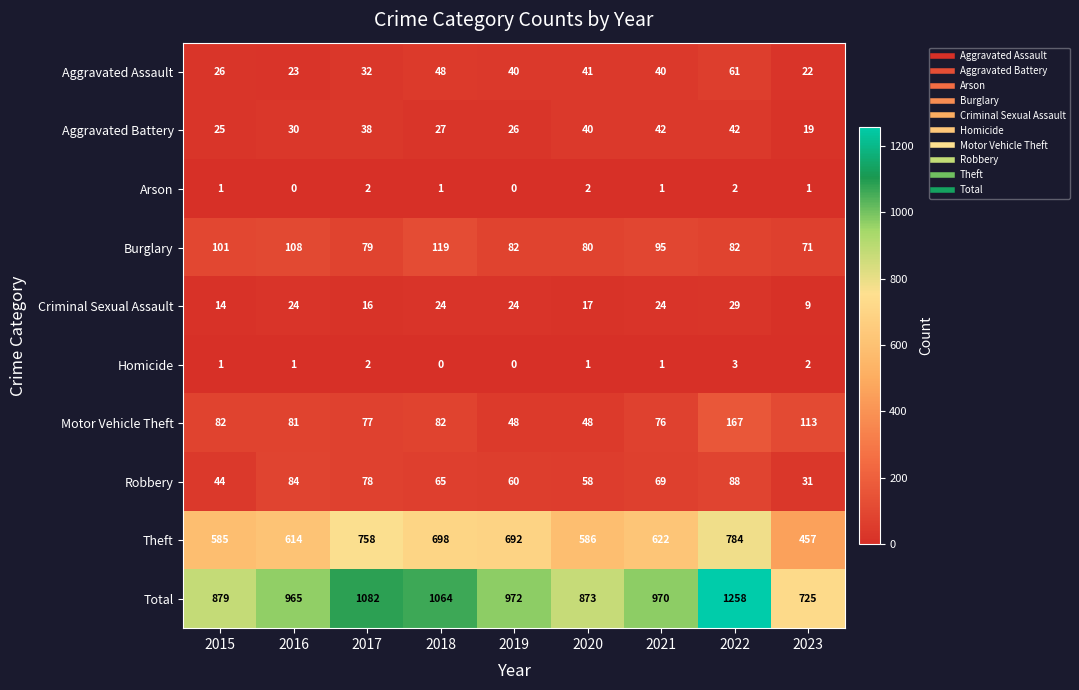

True or false: Theft has a value of 698 at 2018.

True